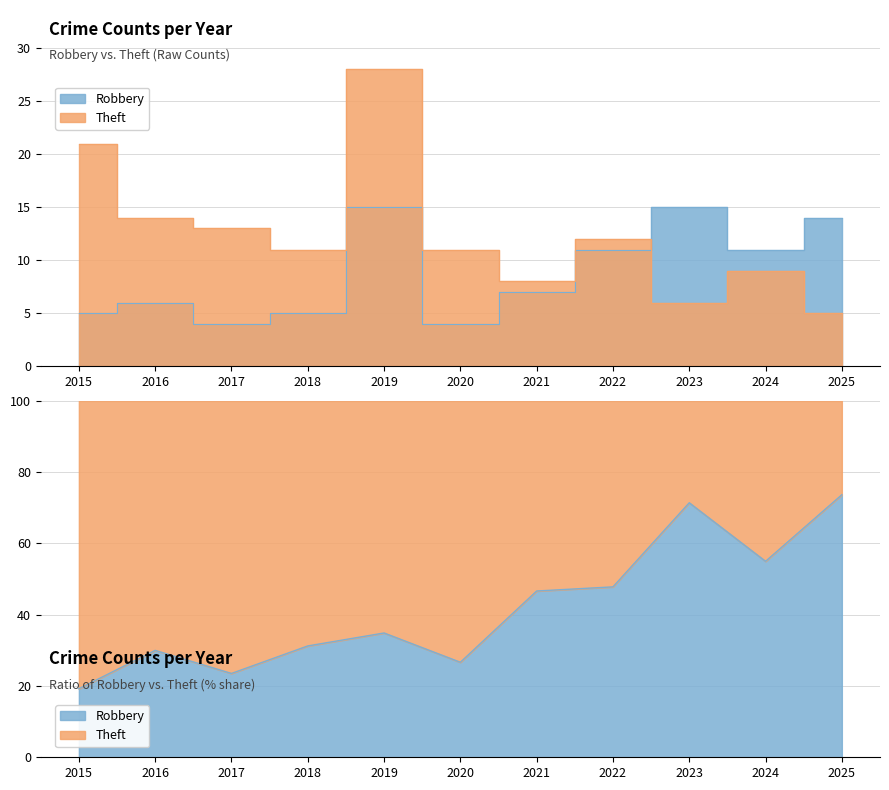

What is the difference between the maximum and minimum values in the Robbery series?

11